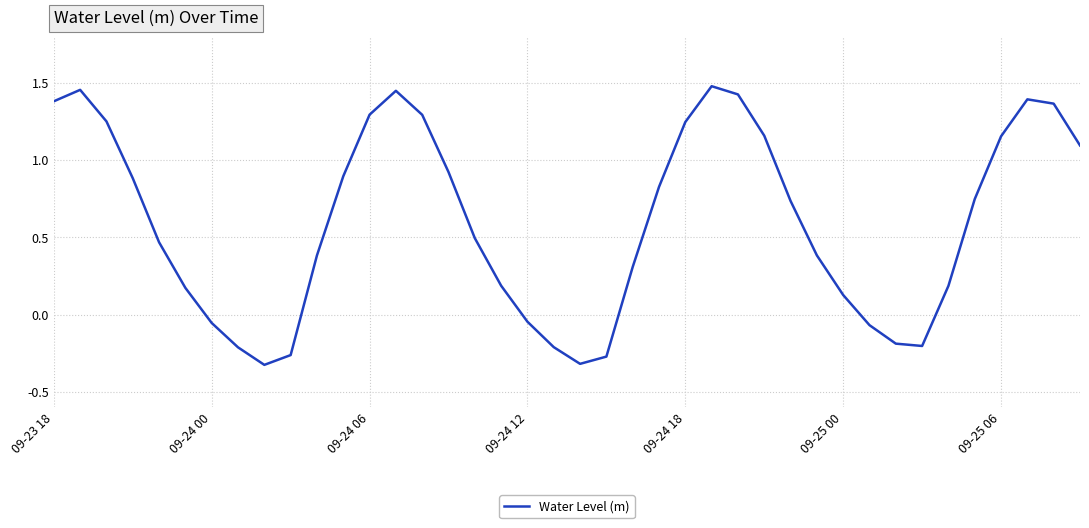

What is the difference between the maximum and minimum values?

1.8